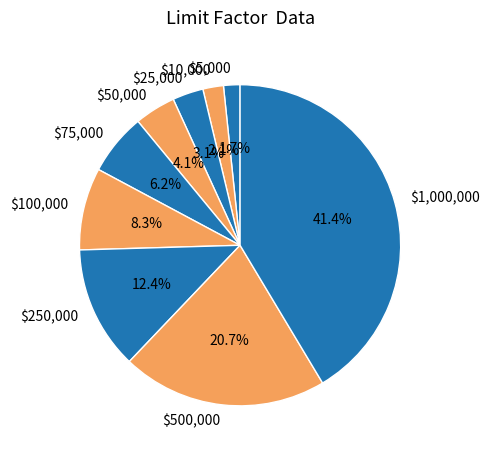

To the nearest percent, what percentage of the pie is $10,000?

2%